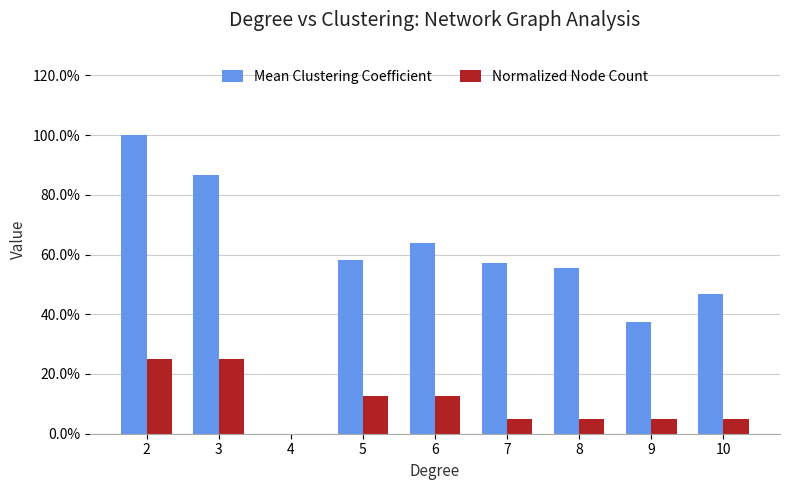

Reading right to left, transcribe all the data shown in this chart.

Mean Clustering Coefficient: 0.5	0.4	0.6	0.6	0.6	0.6	0.0	0.9	1.0
Normalized Node Count: 0.1	0.1	0.1	0.1	0.1	0.1	0.0	0.2	0.2